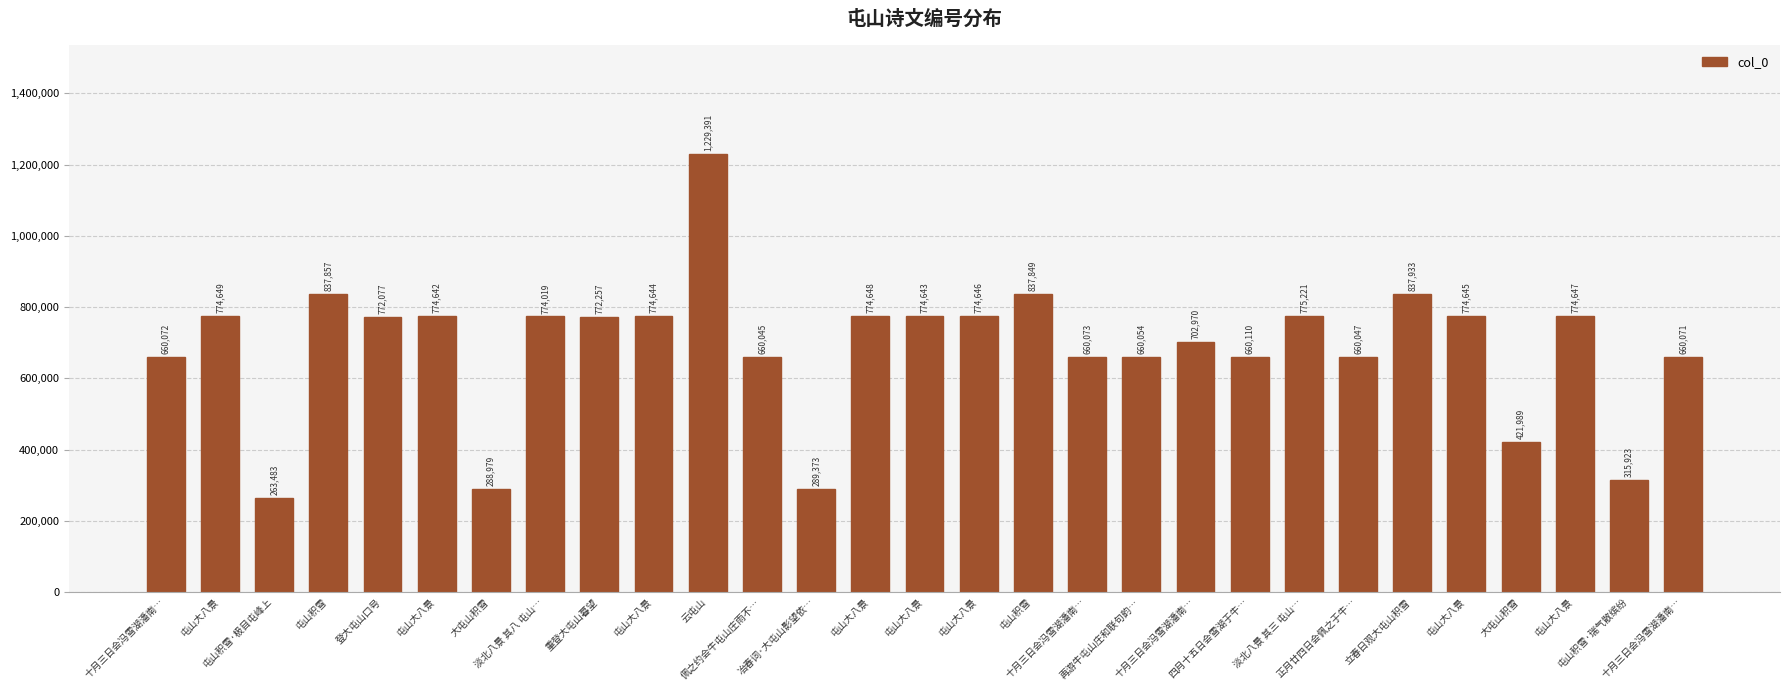

Read the value at 大屯山积雪, to the nearest 50.

289000